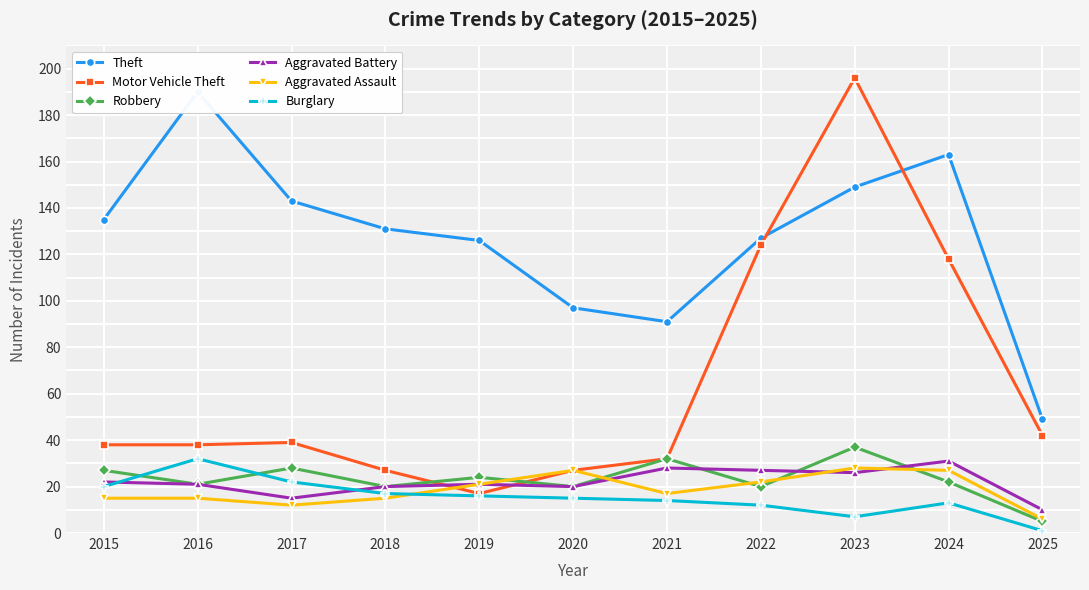

What are all the series names shown in the legend?

Theft, Motor Vehicle Theft, Robbery, Aggravated Battery, Aggravated Assault, Burglary